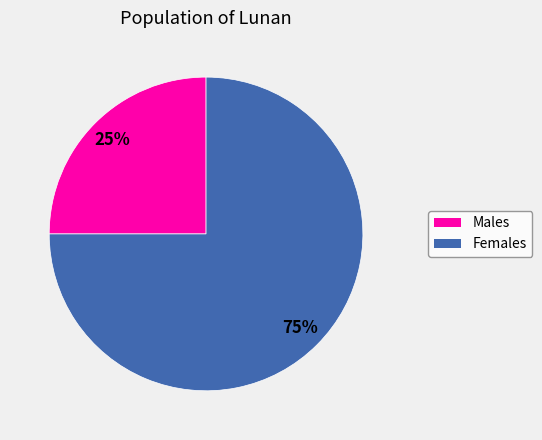

To the nearest percent, what is the average slice percentage?

50%